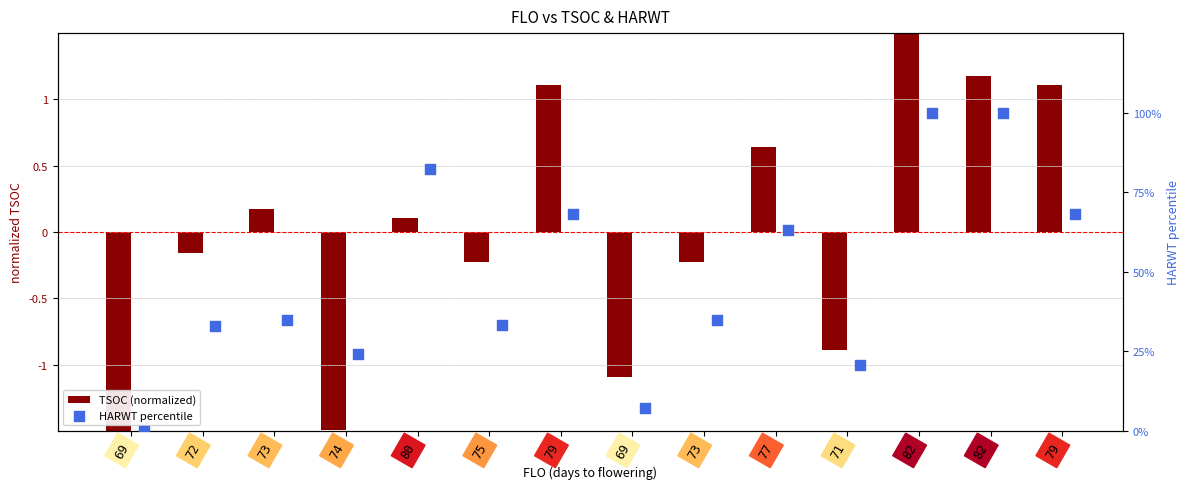

Which series has the largest total across all categories?

HARWT percentile